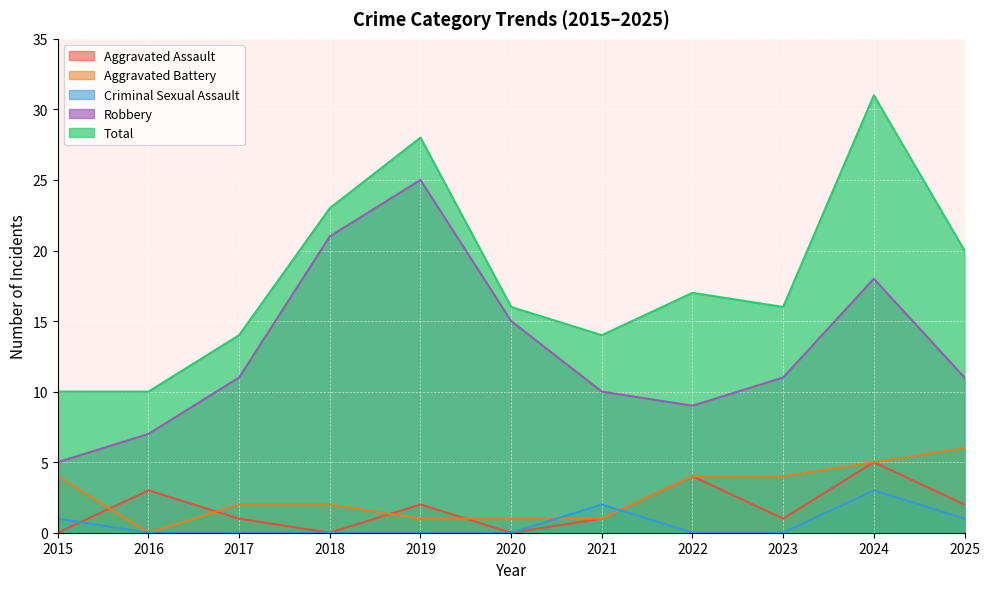

How many times do Aggravated Assault and Aggravated Battery cross each other?

4